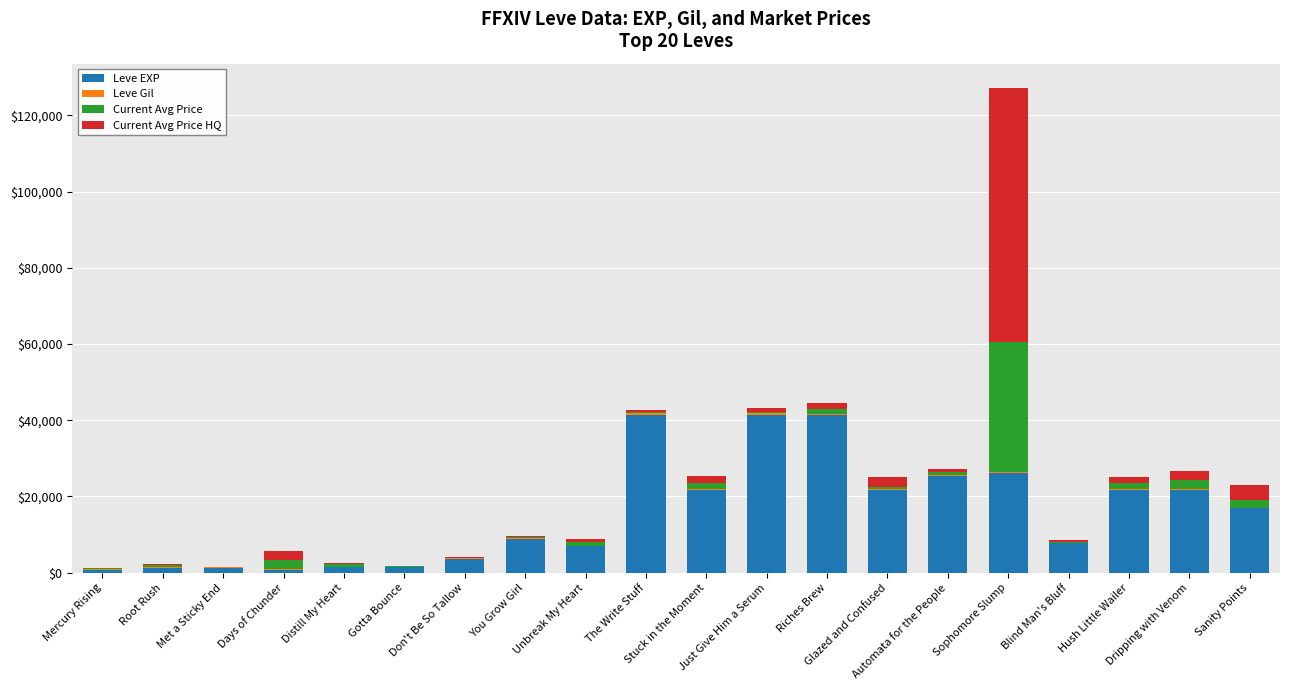

How many distinct data groups are displayed?

4